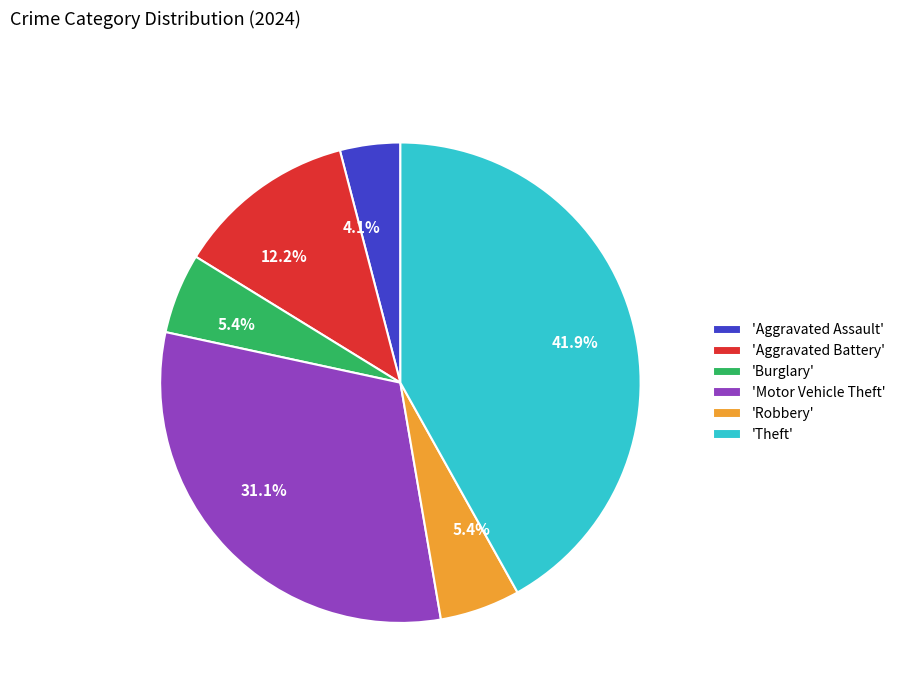

Does any single category account for the majority?

No